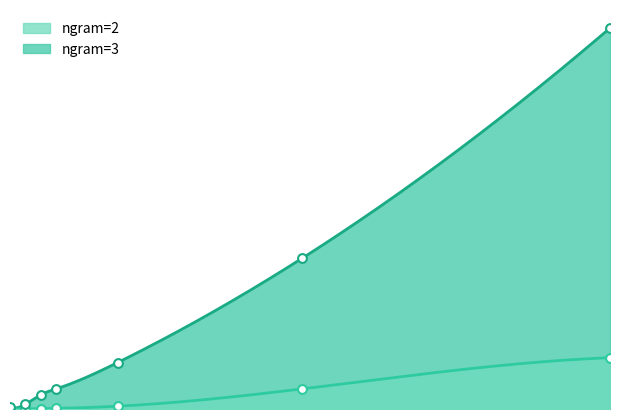

Which series has the largest total across all categories?

ngram=3